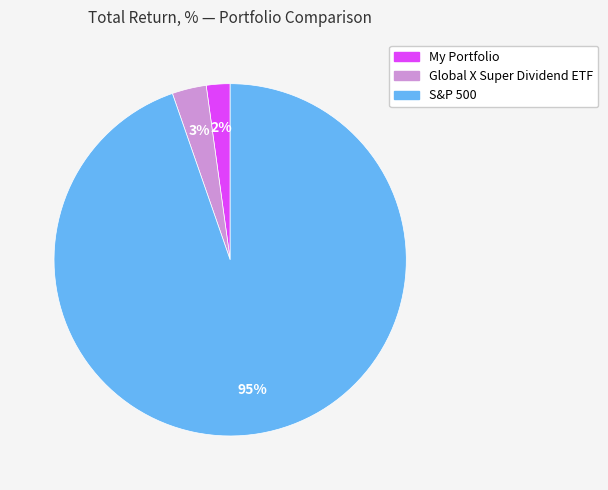

Rank the categories by value from highest to lowest.

S&P 500, Global X Super Dividend ETF, My Portfolio